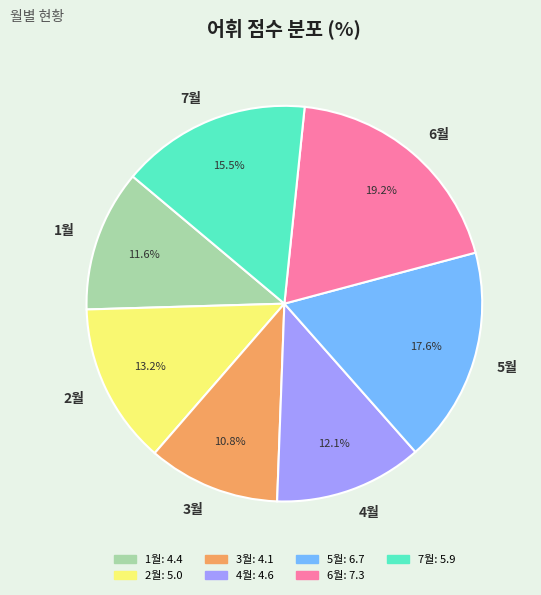

To the nearest percent, what is the difference between the 3월 and 4월 slice percentages?

1%